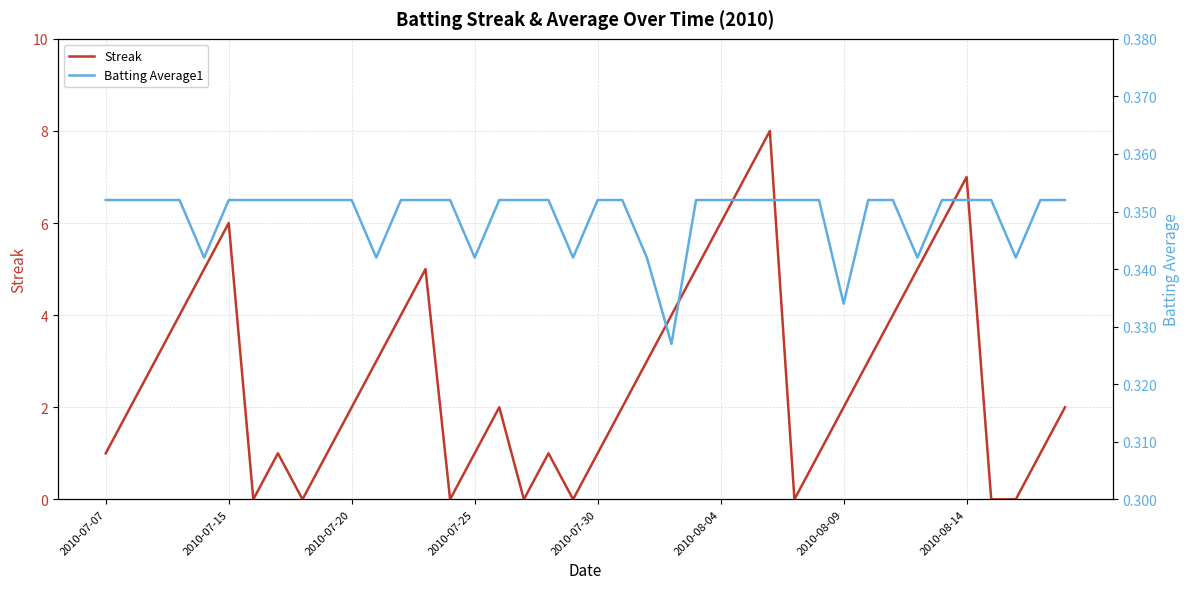

The value of Streak at 38 is 1.4. True or false?

False